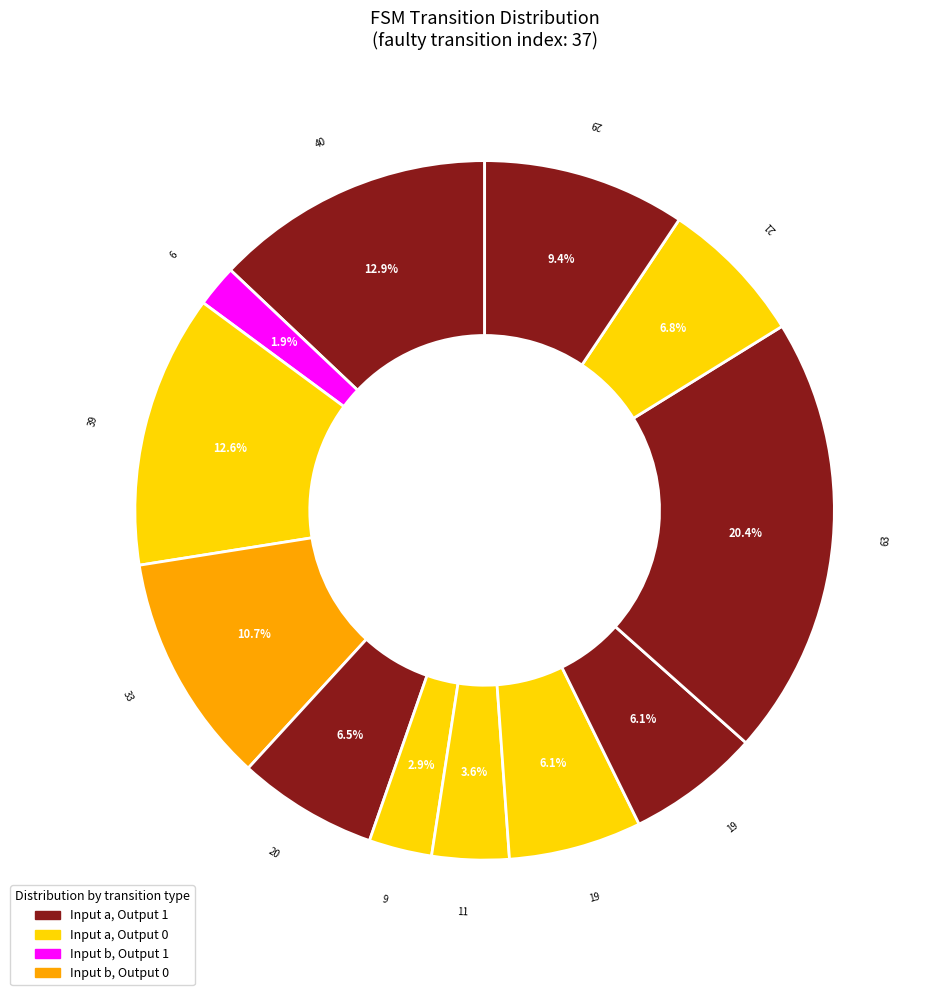

How many segments does this pie chart have?

12